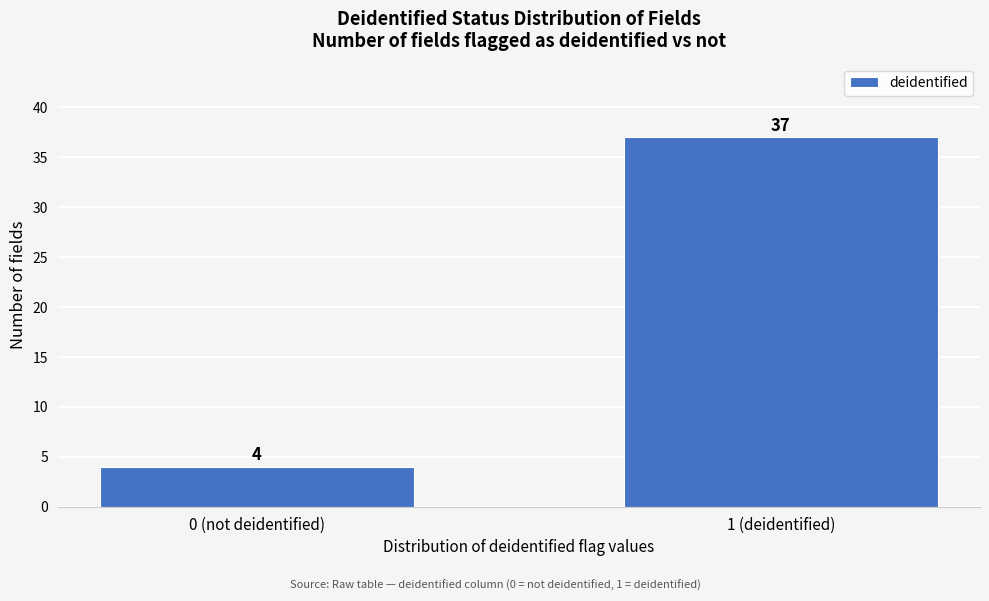

Reading left to right, transcribe all the data shown in this chart.

0 (not deidentified)=4	1 (deidentified)=37